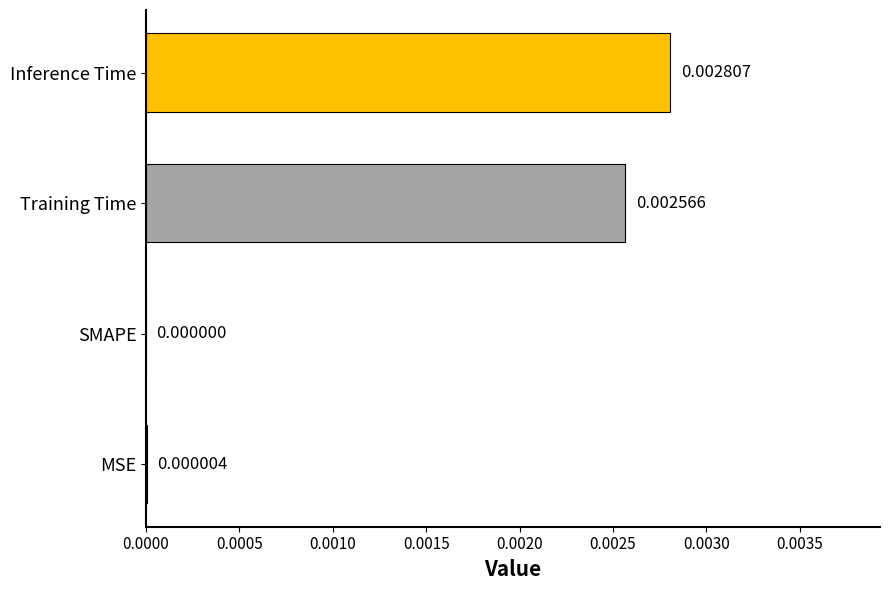

Which has a higher value, SMAPE or Inference Time?

Inference Time